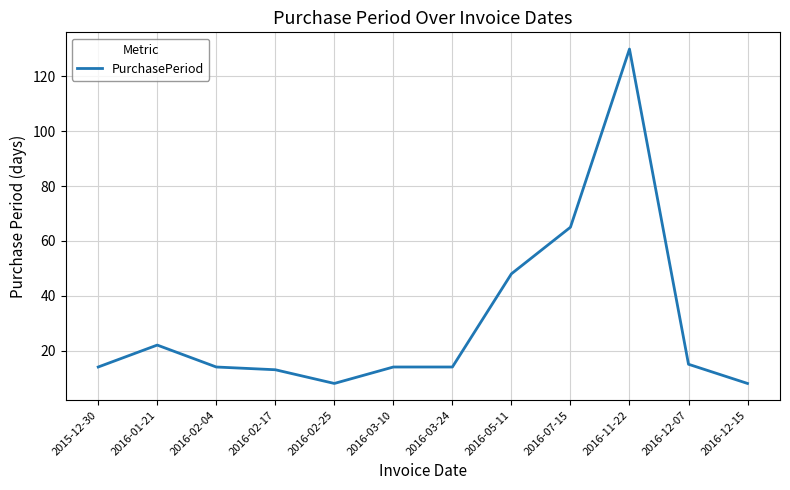

Reading right to left, list all the values displayed in this chart.

8	15	130	65	48	14	14	8	13	14	22	14